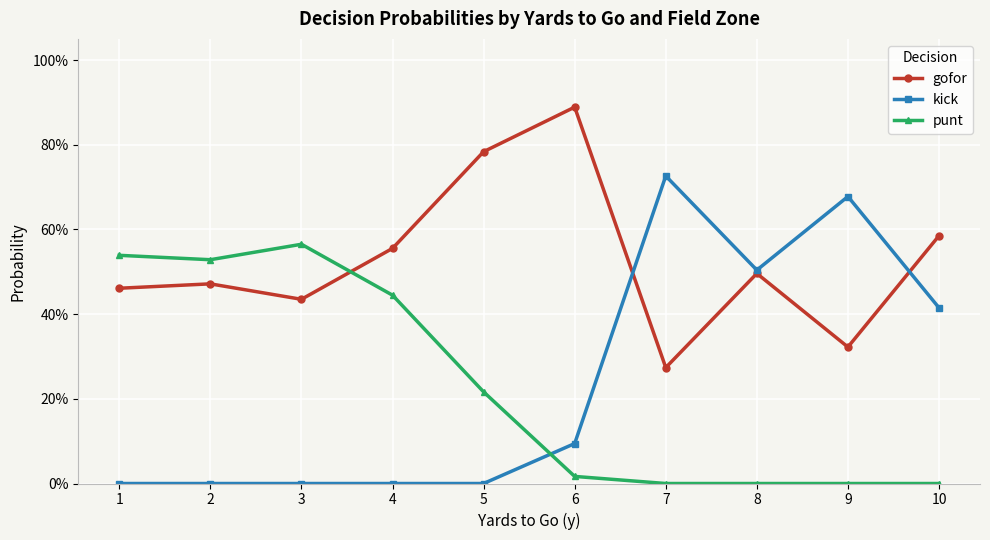

True or false: gofor has more than 1 points higher than both neighbors.

True